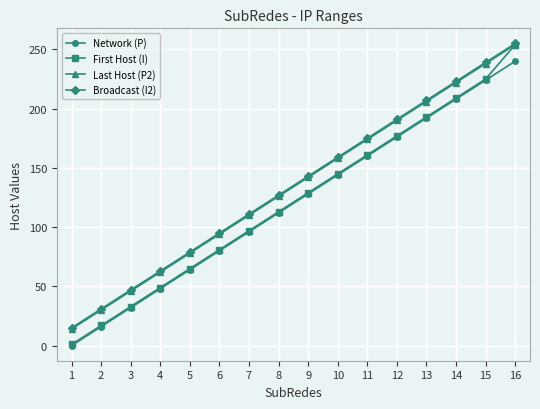

True or false: Broadcast (I2) has a value of 124 at 16.

False